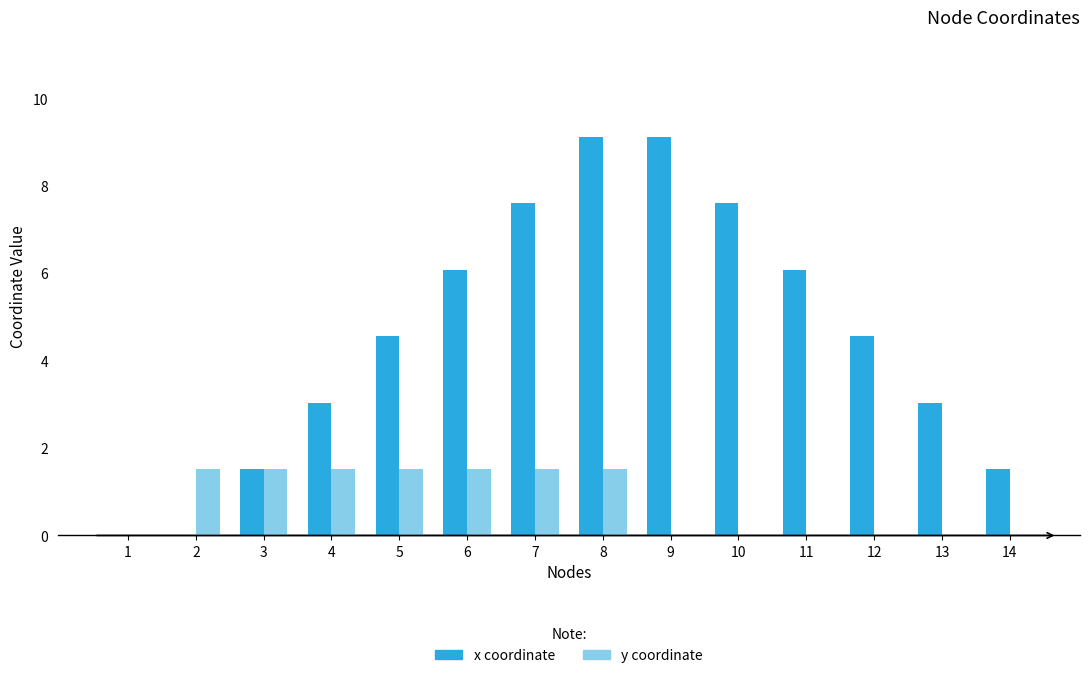

Between 1 and 11, which series saw the biggest shift?

x coordinate